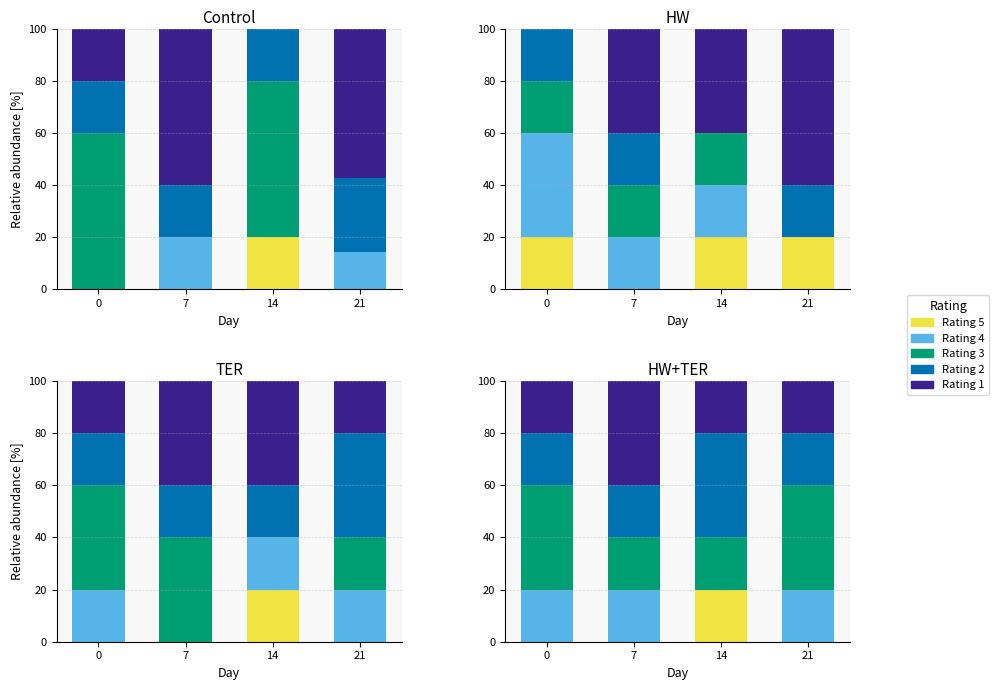

What value does the Rating 2 series have at 7?

20